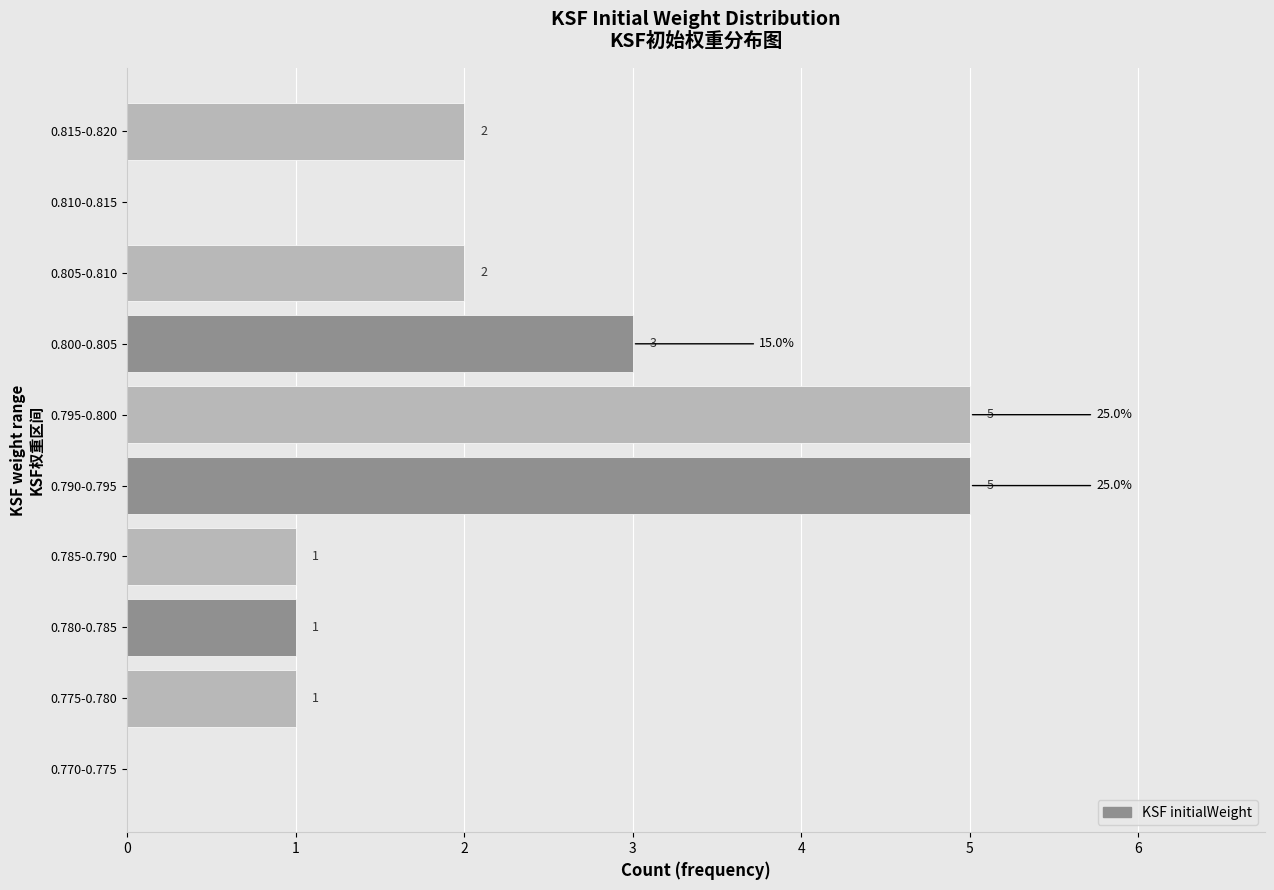

Reading bottom to top, list all the values displayed in this chart.

0.770-0.775=0	0.775-0.780=1	0.780-0.785=1	0.785-0.790=1	0.790-0.795=5	0.795-0.800=5	0.800-0.805=3	0.805-0.810=2	0.810-0.815=0	0.815-0.820=2